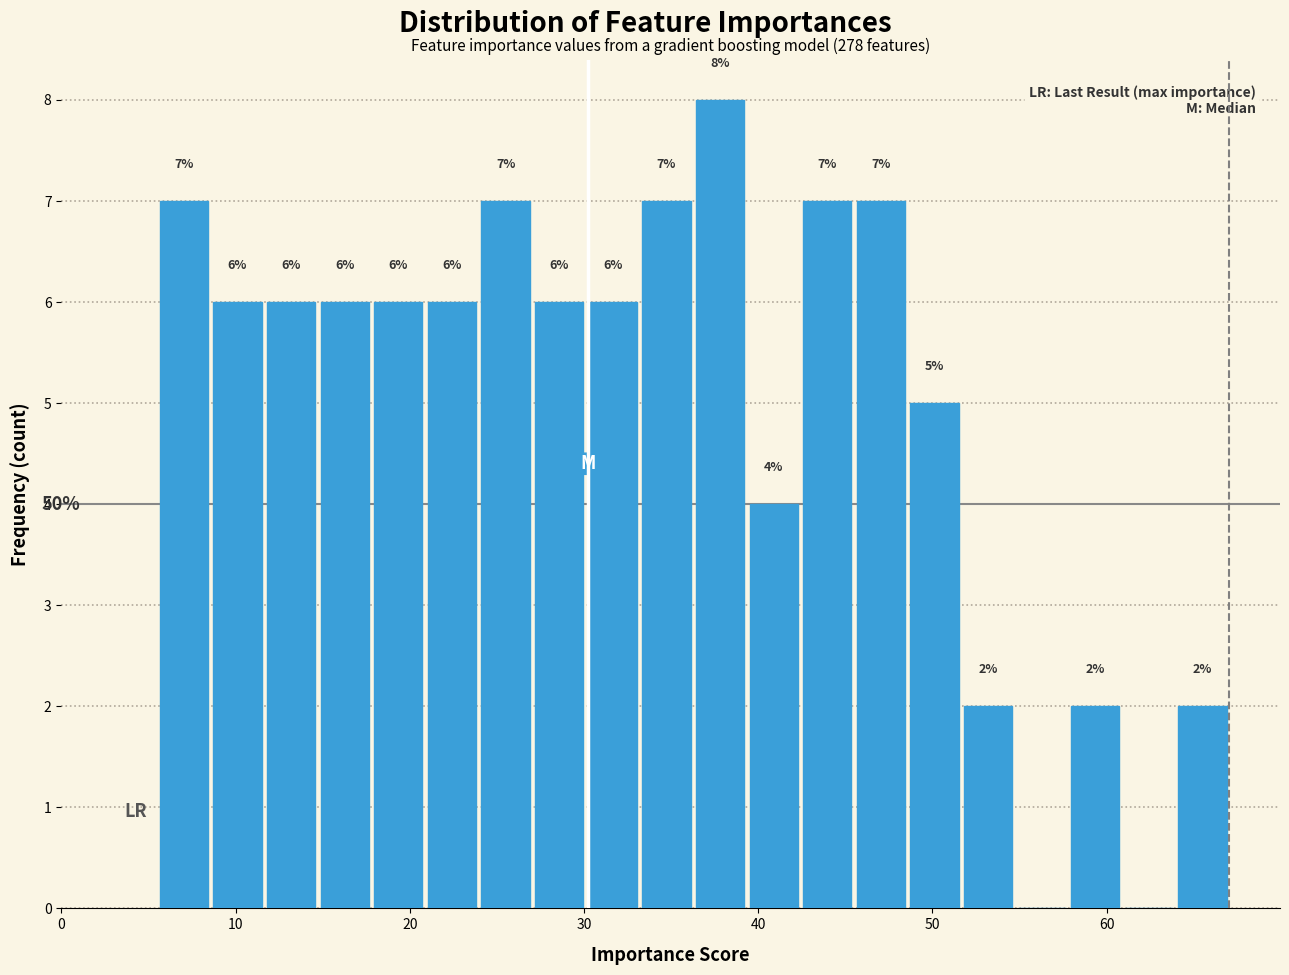

Around what value on the x-axis is the tallest bar? Give the approximate position of its centre, as read against the axis.

38